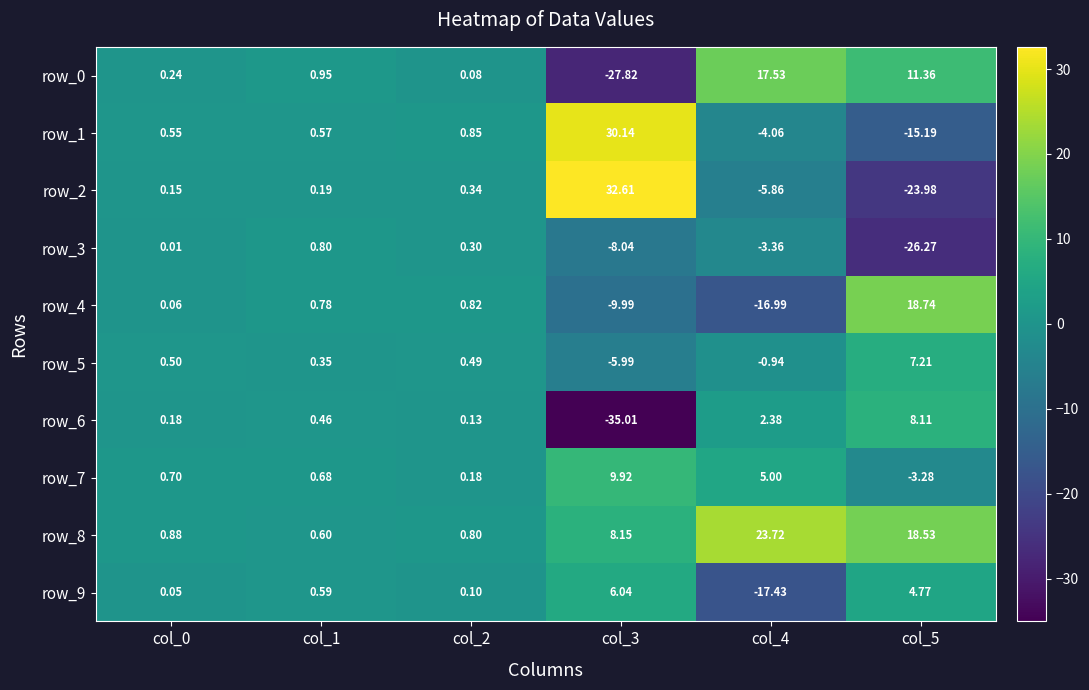

Is the value of row_8 at col_2 greater than the value of row_2 at col_5?

Yes